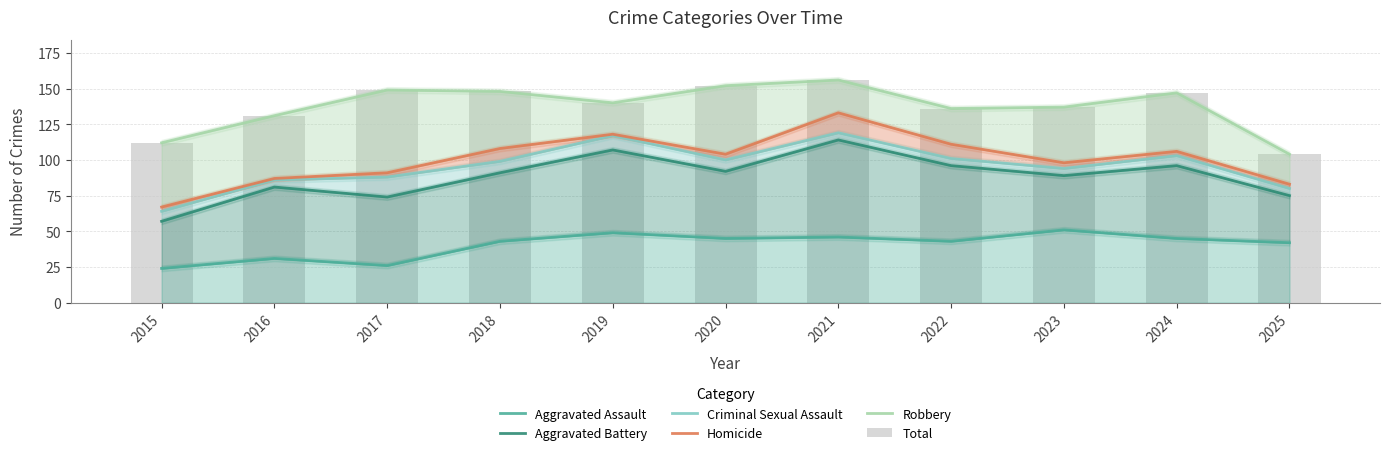

List the series in order of their peak value, lowest first.

Aggravated Assault, Aggravated Battery, Criminal Sexual Assault, Homicide, Robbery, Total